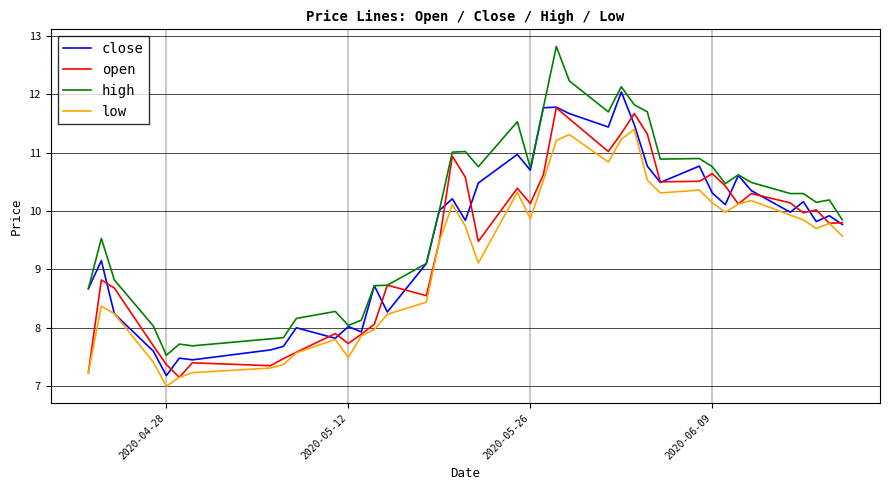

Which series has the largest total across all categories?

high